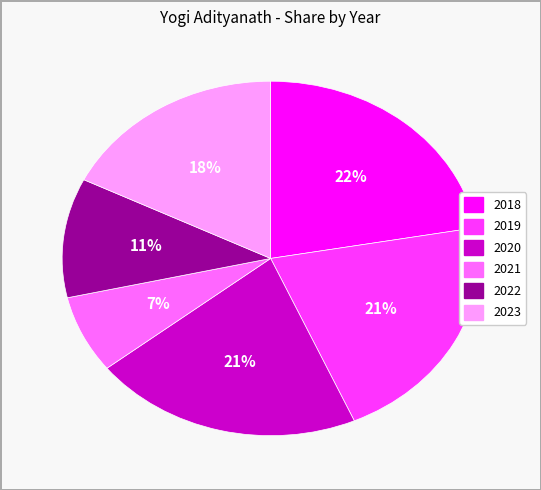

To the nearest percent, what is the difference between the 2021 and 2023 slice percentages?

11%